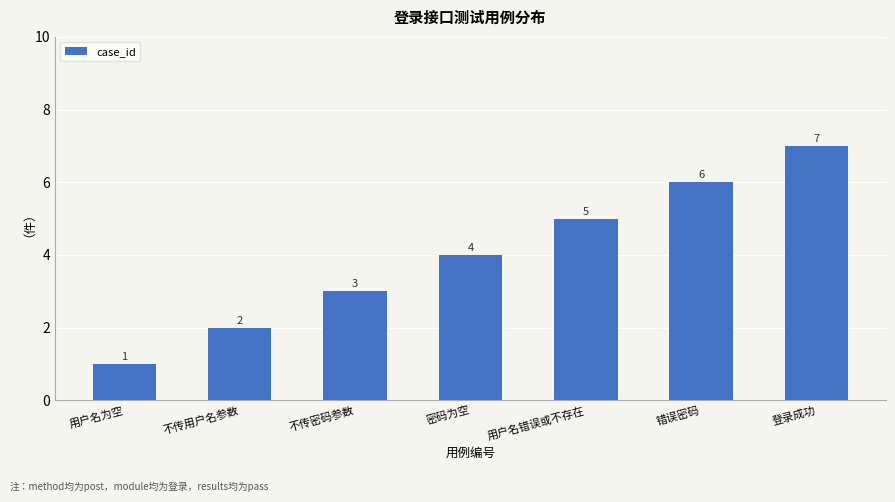

How many series are shown in this chart?

1